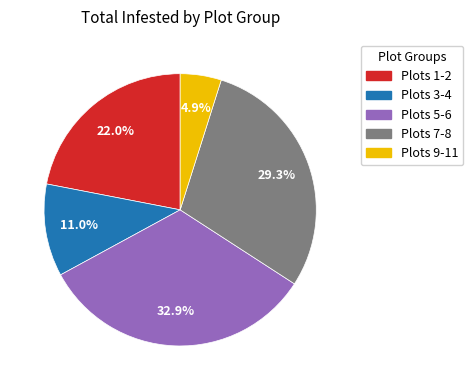

Which has a higher value, Plots 3-4 or Plots 9-11?

Plots 3-4